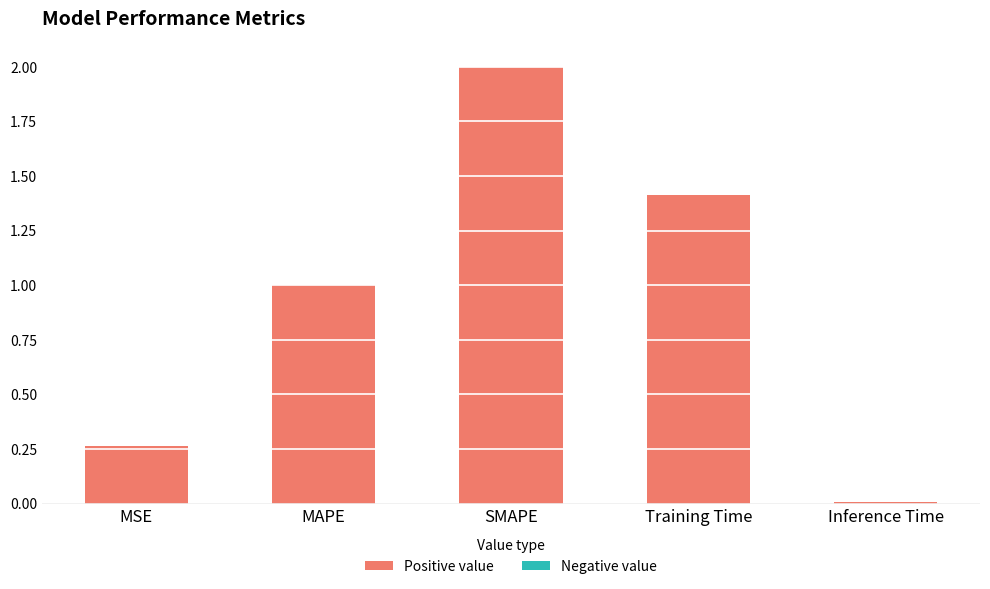

What position from the right is MAPE?

4